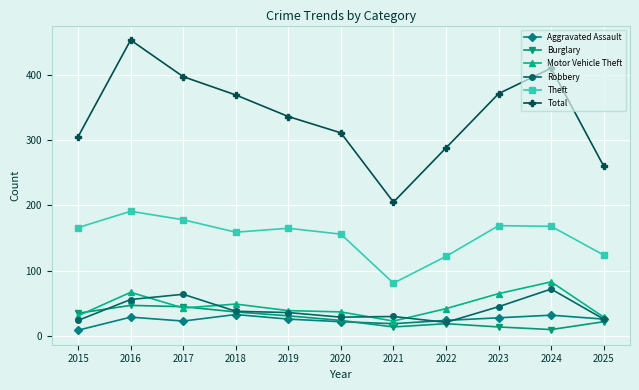

True or false: Theft and Burglary cross at least once.

False